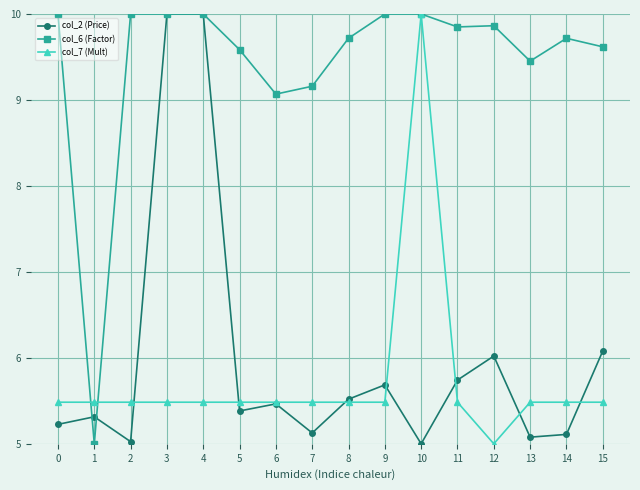

True or false: col_6 (Factor) has a value of 13.1 at 8.

False